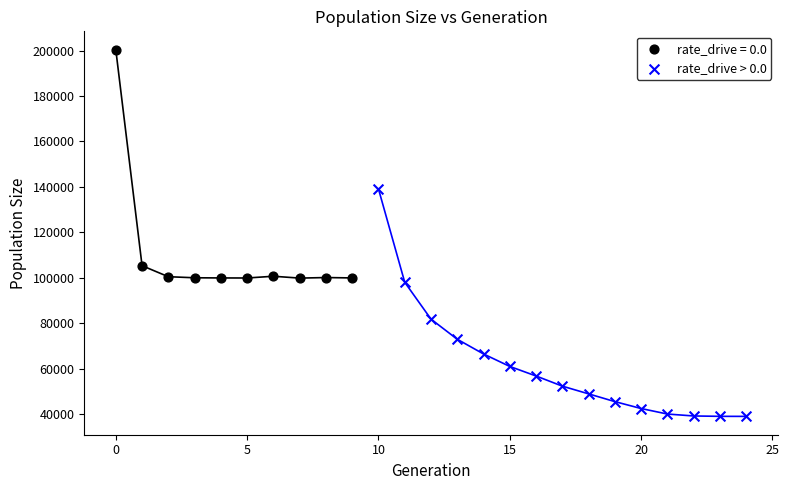

Which series reaches the maximum Y coordinate?

rate_drive = 0.0